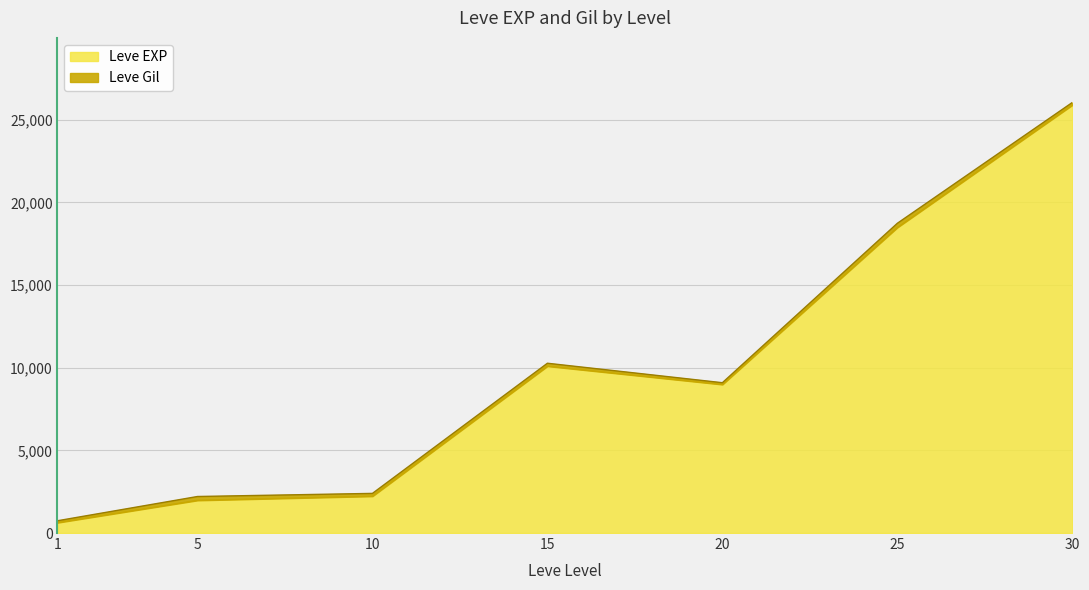

At which category is the sum across all series the highest?

30